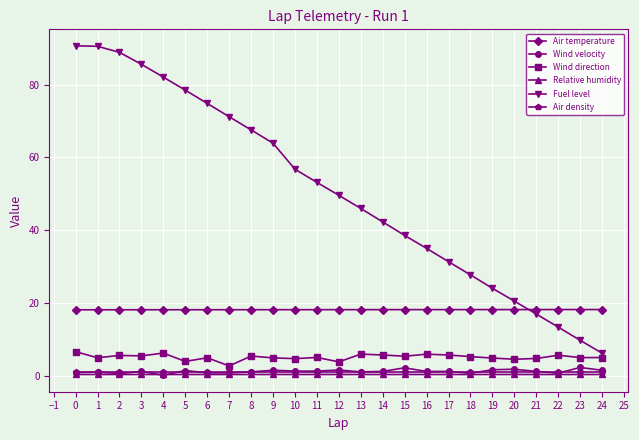

True or false: Air temperature and Wind direction intersect in this chart.

False